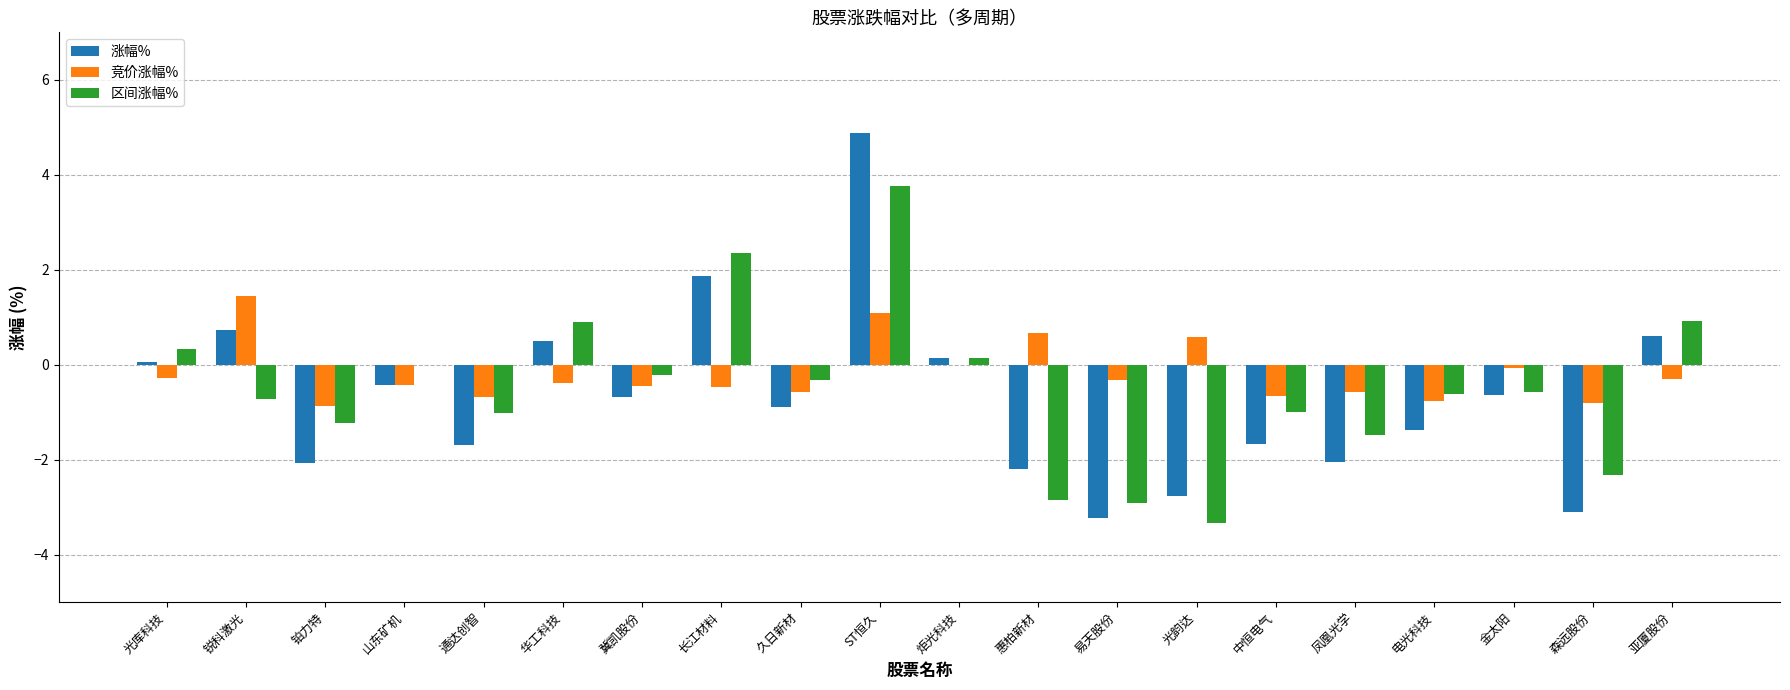

What are all the series names shown in the legend?

涨幅%, 竞价涨幅%, 区间涨幅%